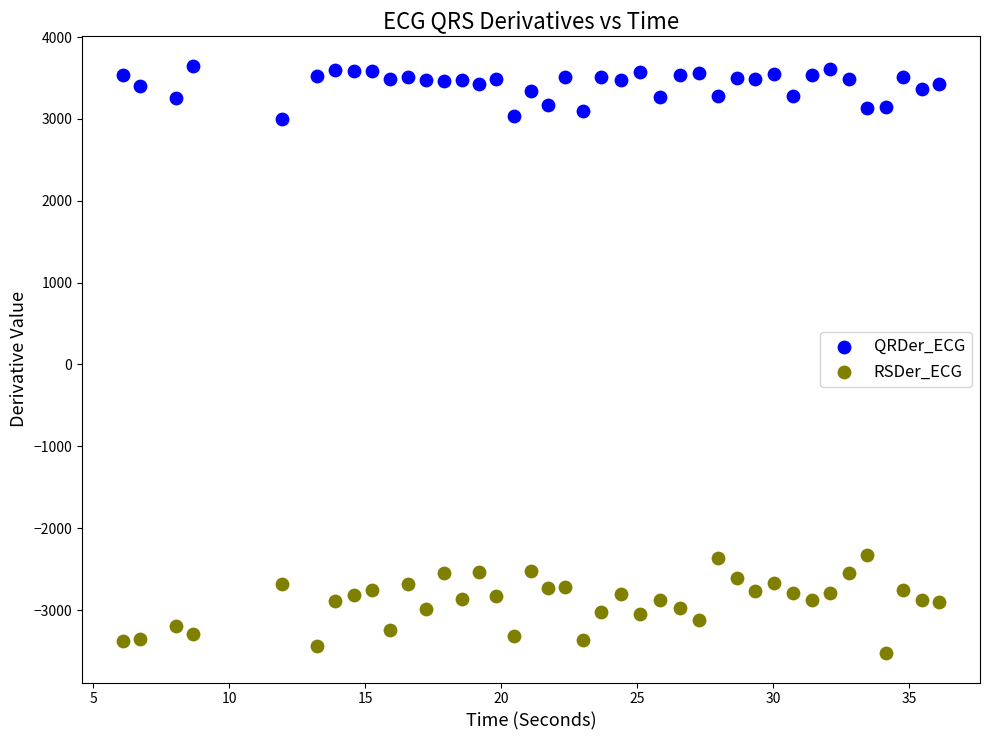

What is the X range (max minus min) for the scatter plot?

30.0